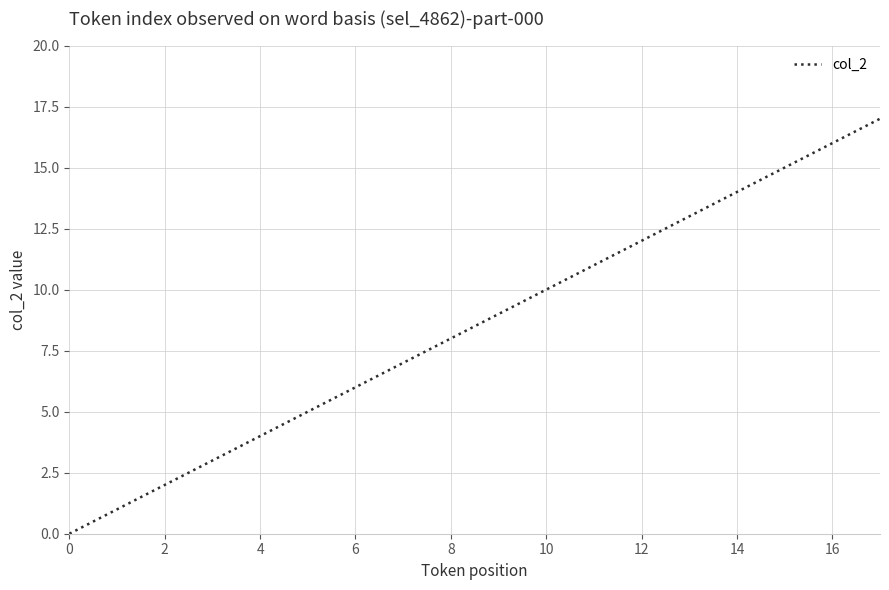

What is the greatest value displayed?

17